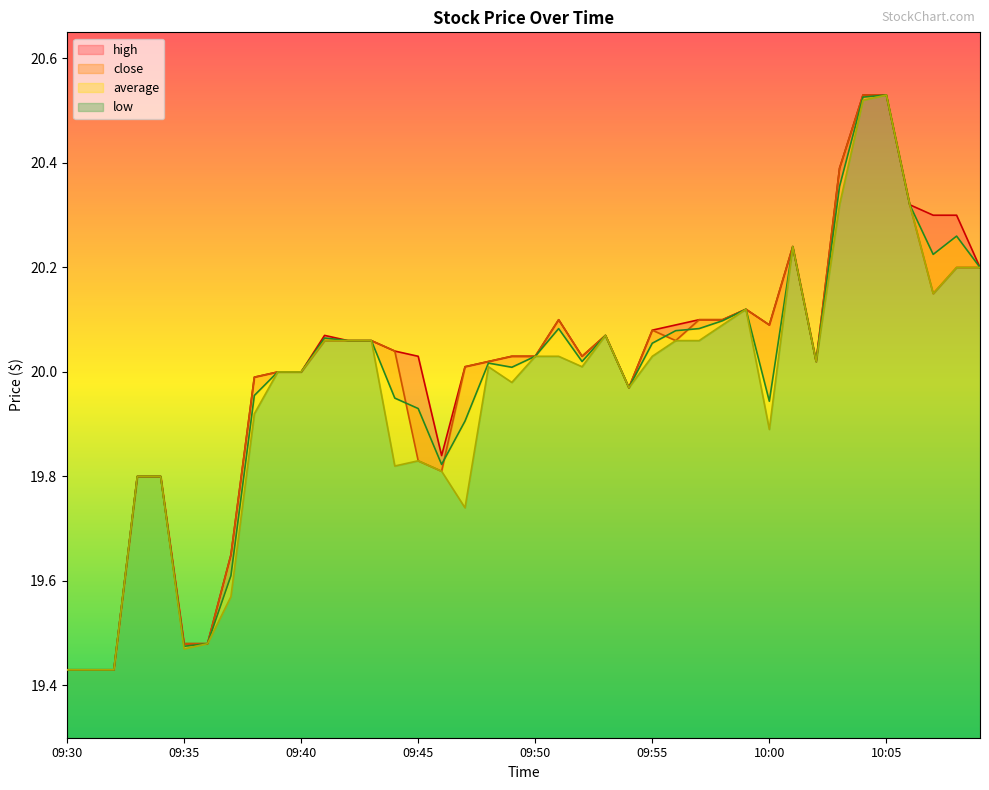

Where do average and close first cross each other?

09:44 and 09:45